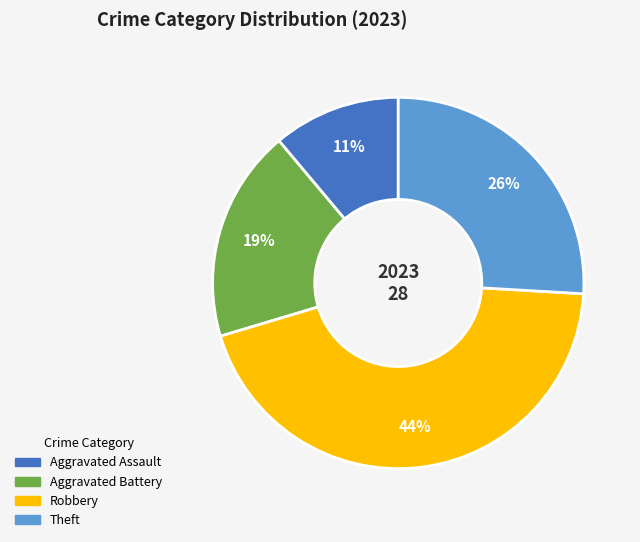

The Theft slice represents 38% of the pie. True or false?

False